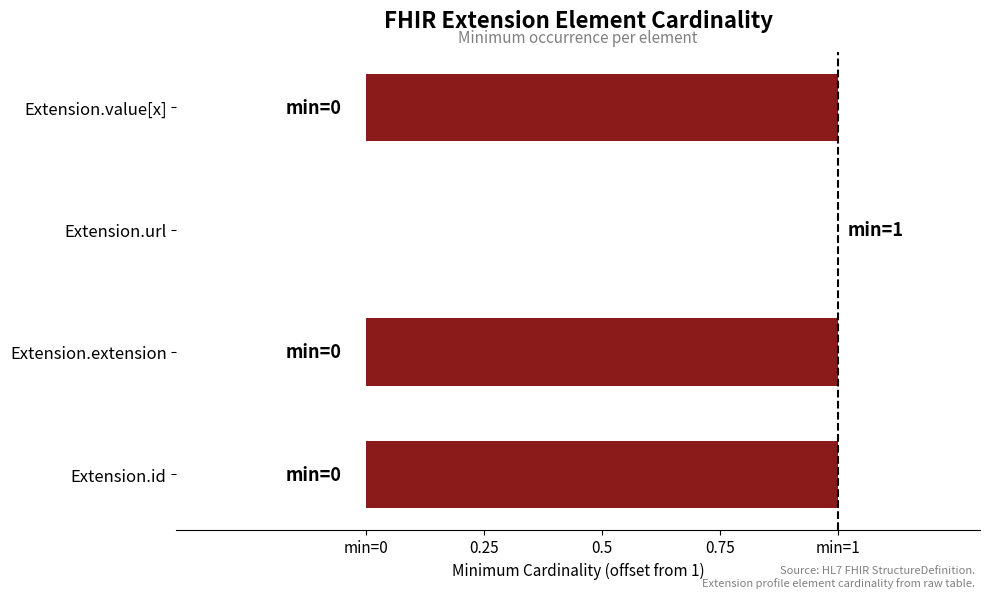

Are the bars horizontal?

Yes